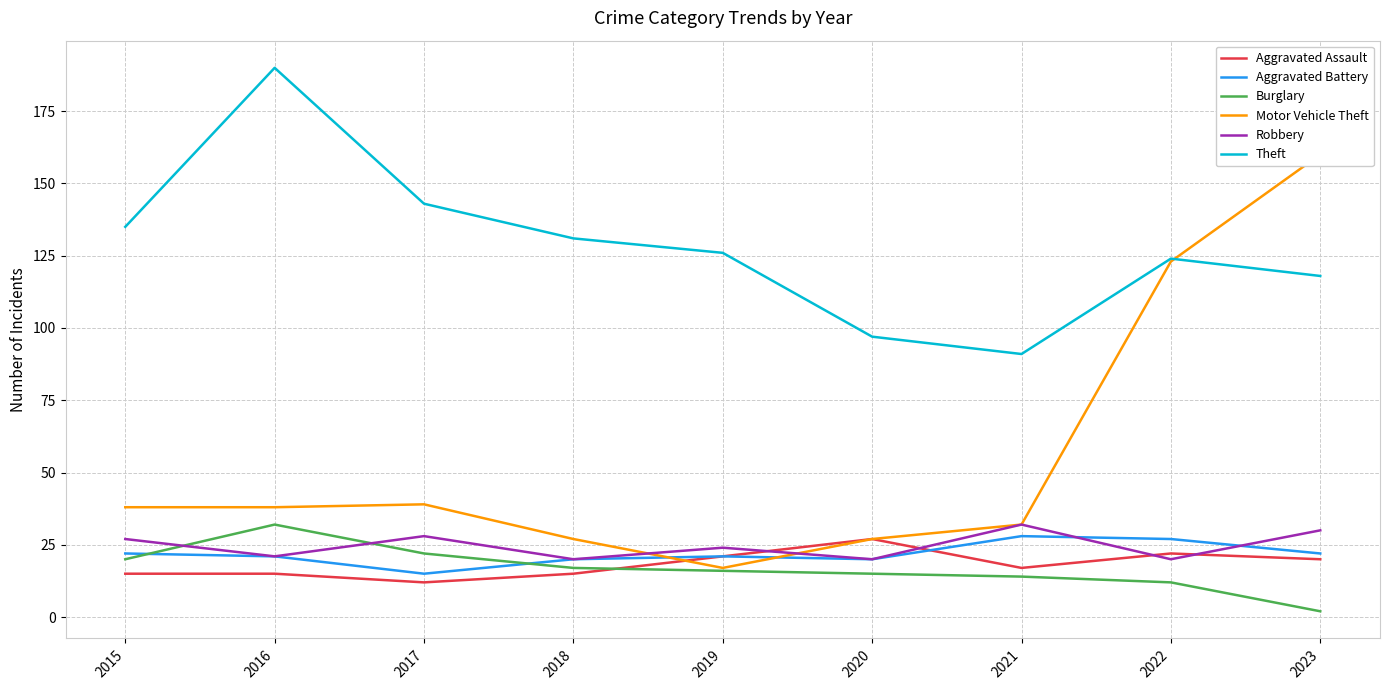

Which series changed the most between 2016 and 2019?

Theft